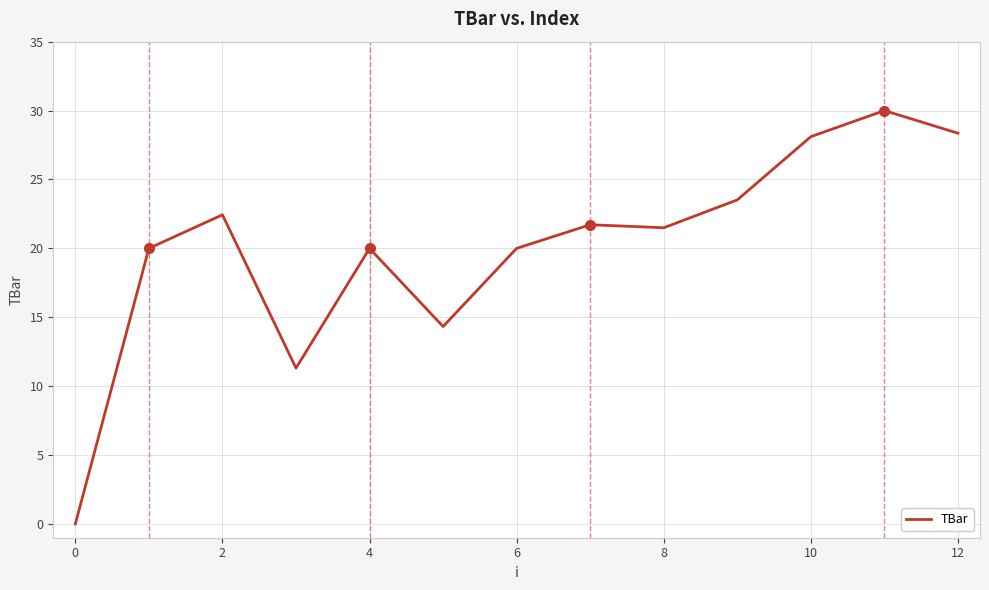

What is the difference between the maximum and minimum values?

30.0